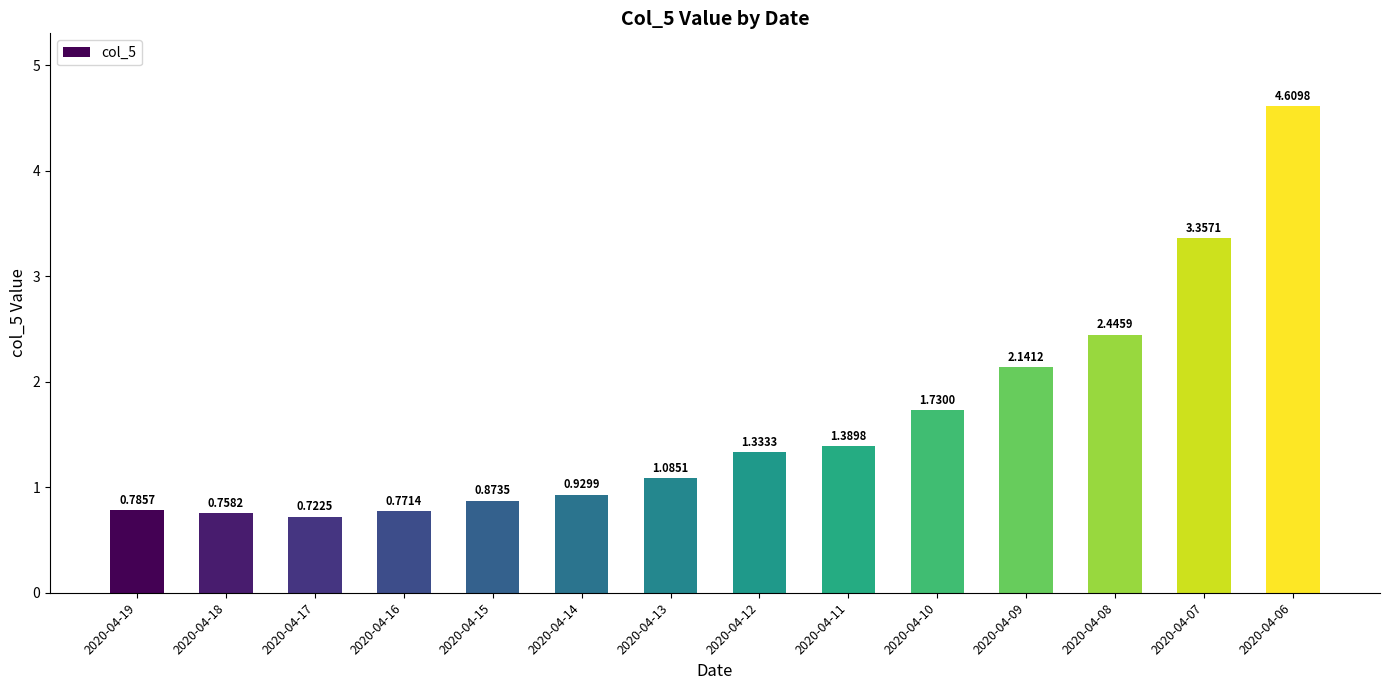

At which category does the chart reach its peak across all series?

2020-04-06